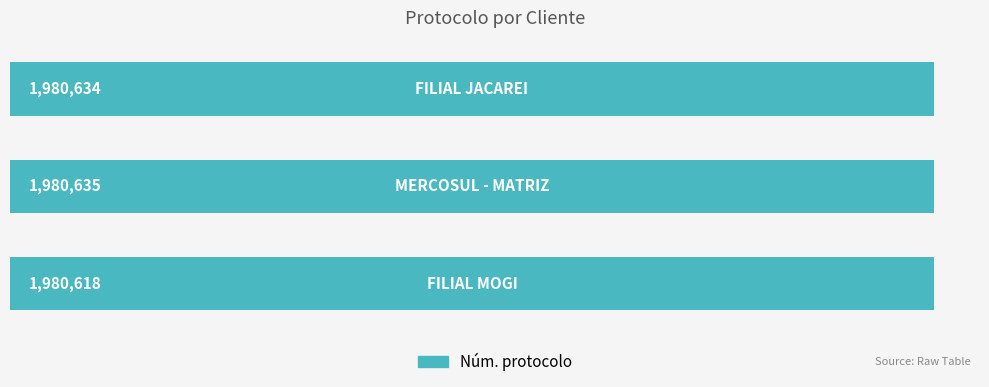

How many bars are there in total?

3